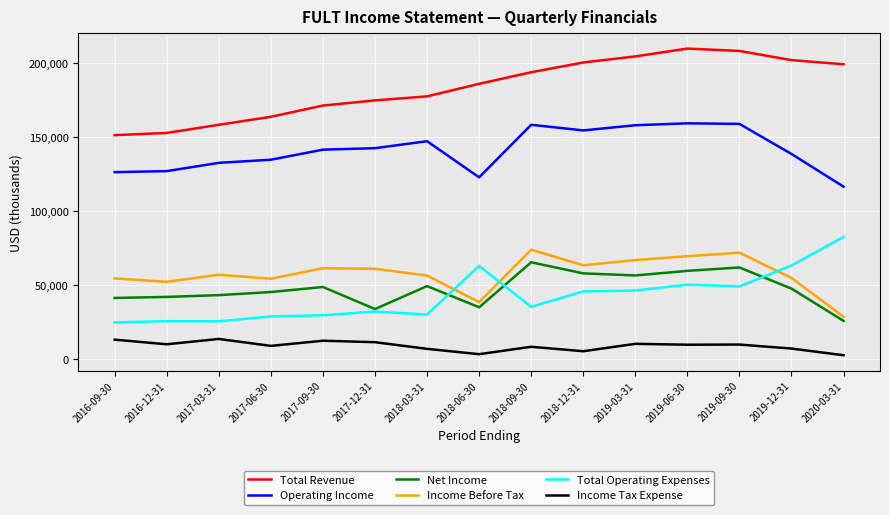

Which series has the largest total across all categories?

Total Revenue